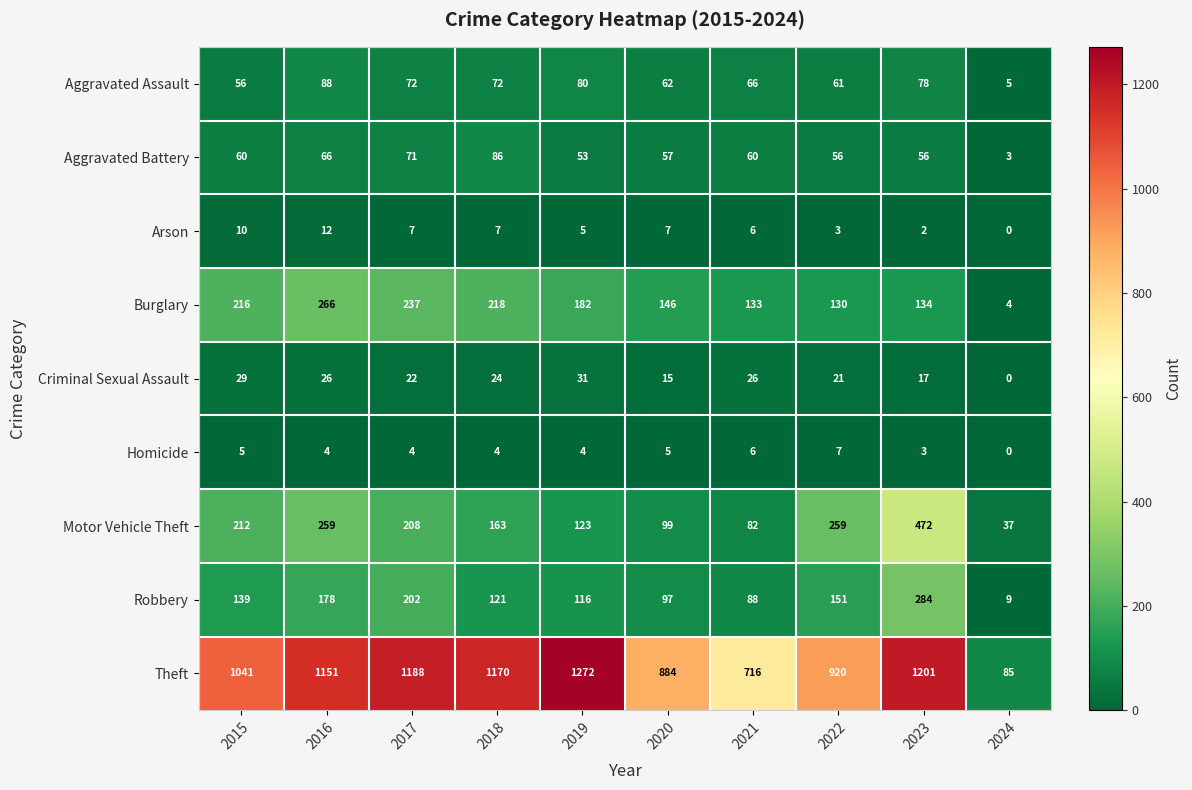

What is the difference between the maximum and second lowest values in the Theft series?

556